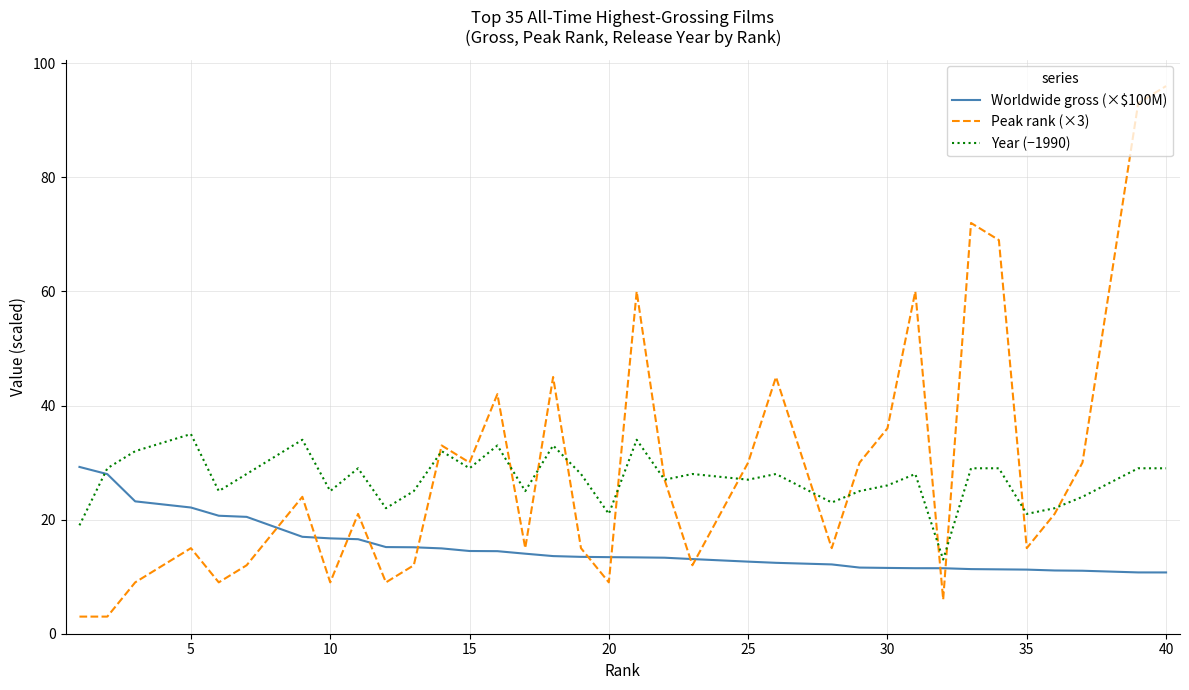

True or false: Year (−1990) has more than 1 points higher than both neighbors.

True